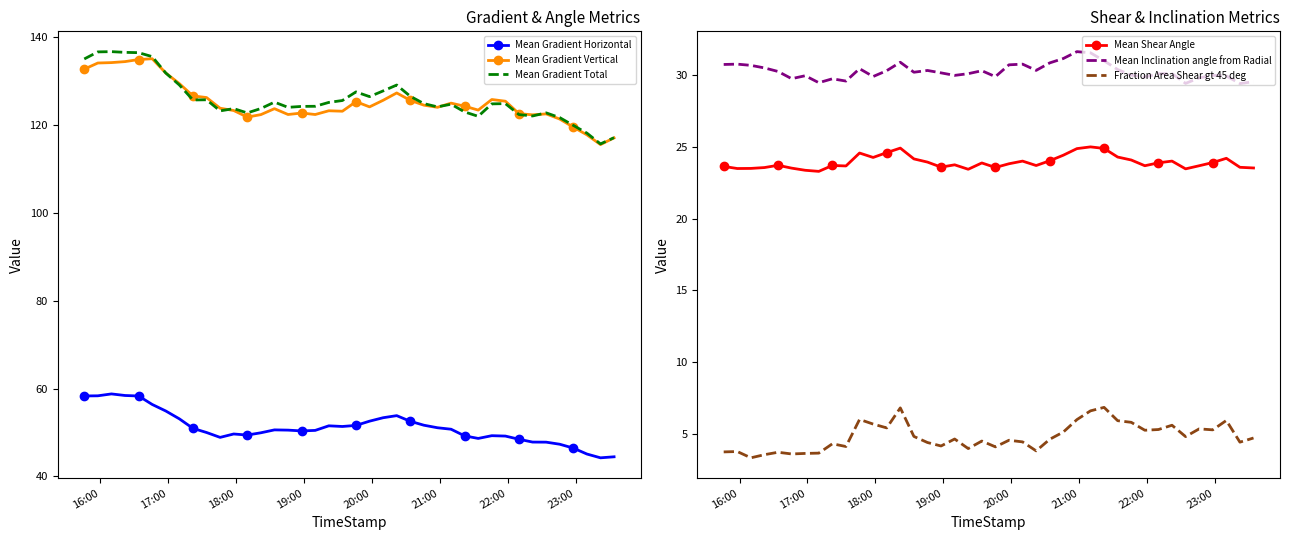

What is the maximum value for Mean Gradient Vertical?

135.1